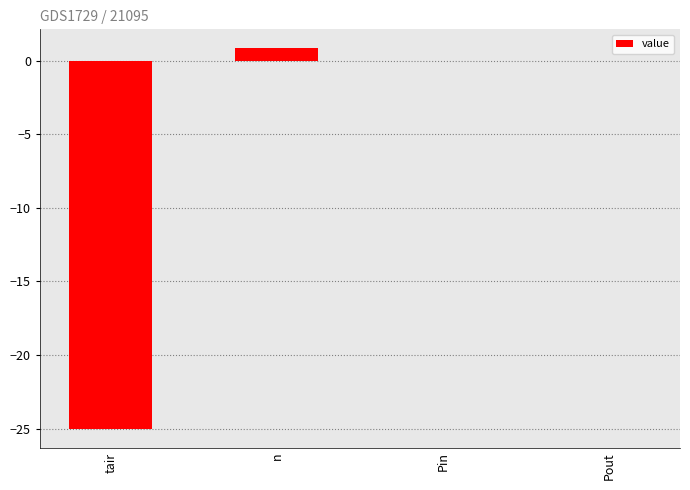

The value at Pout is -15.5. True or false?

False